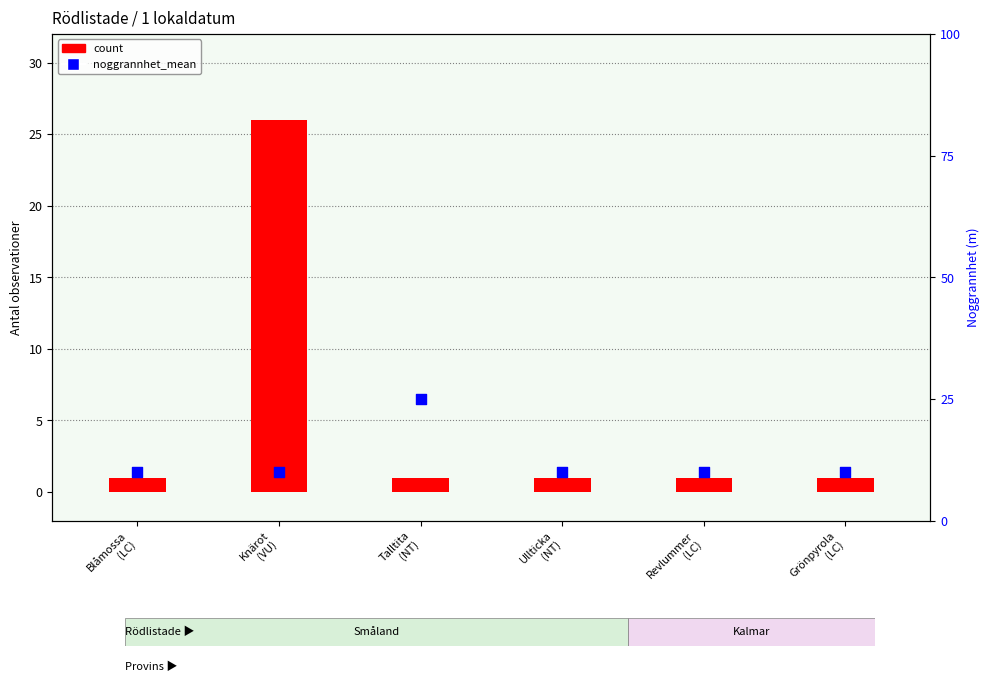

Which series has the largest total across all categories?

noggrannhet_mean